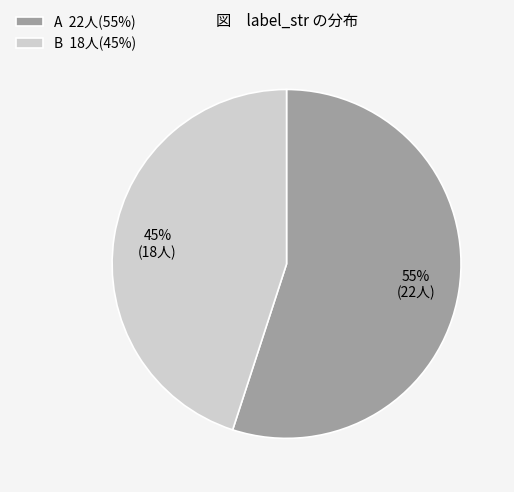

Approximately how many times larger is the value at B compared to A?

0.8